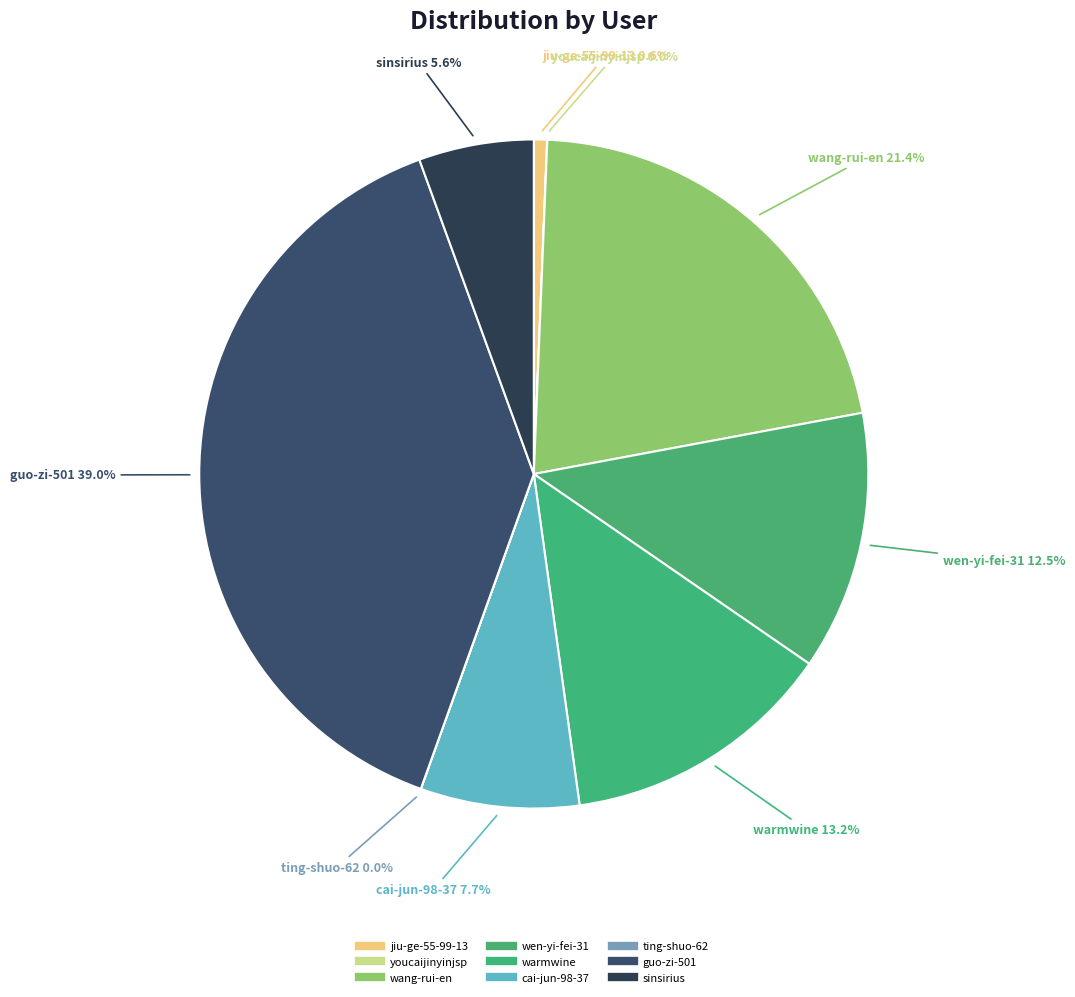

Count the number of slices in the pie.

9